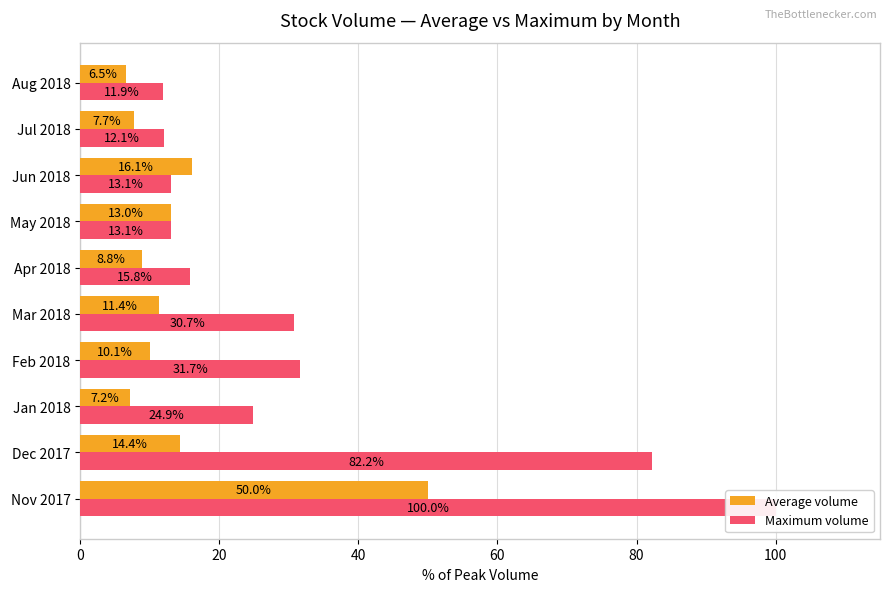

Between 0 and 7, which series saw the biggest shift?

Maximum volume